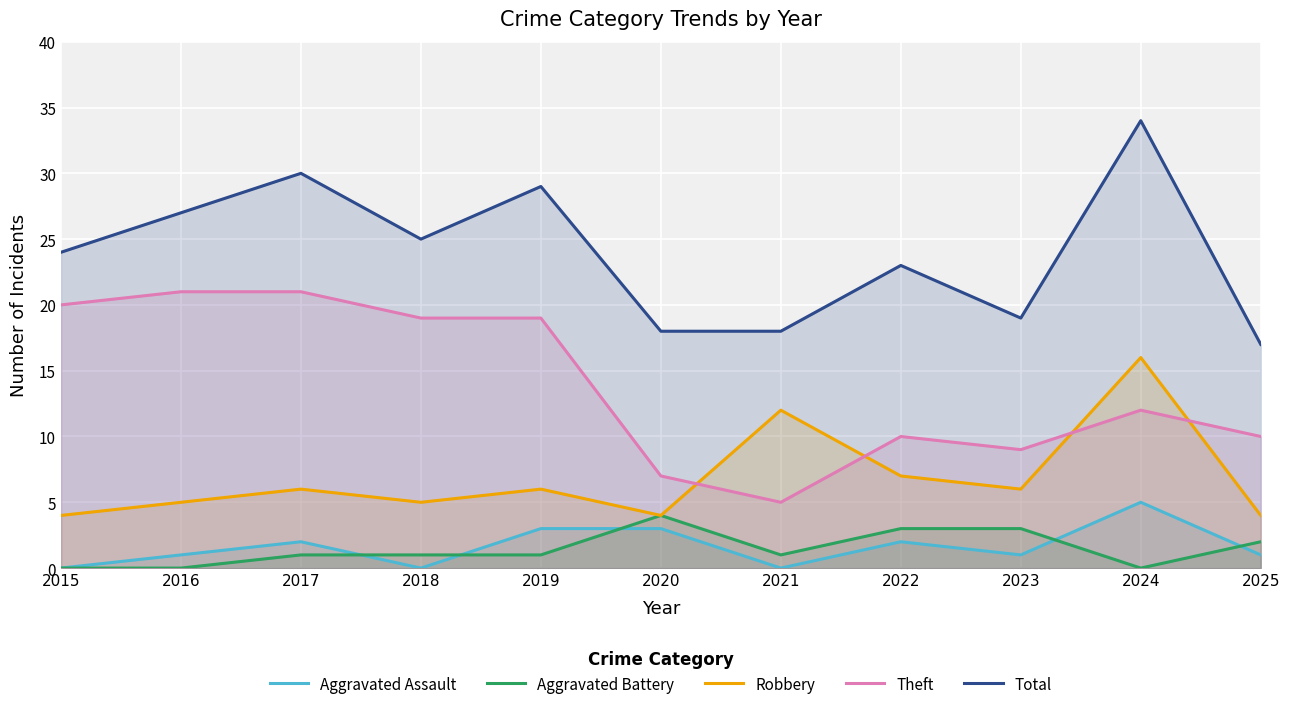

Between which two adjacent categories do Theft and Robbery first intersect?

2020 and 2021